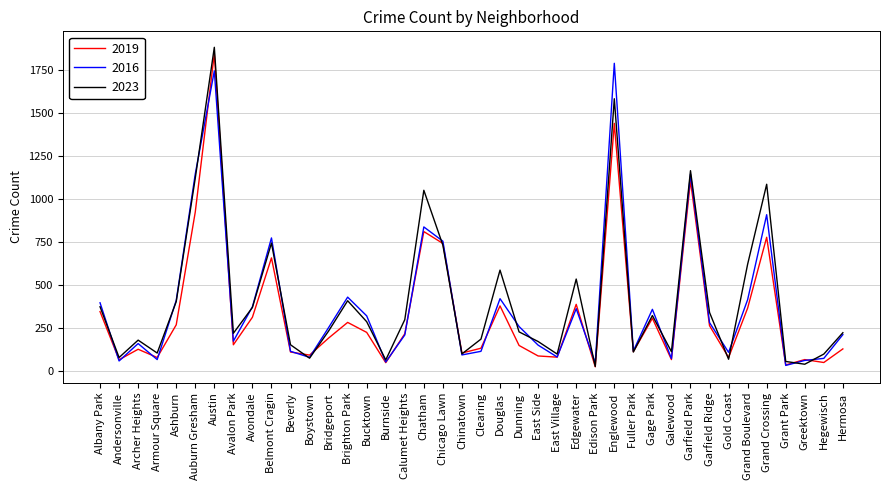

What is the difference between the second highest and second lowest values in the 2023 series?

1543